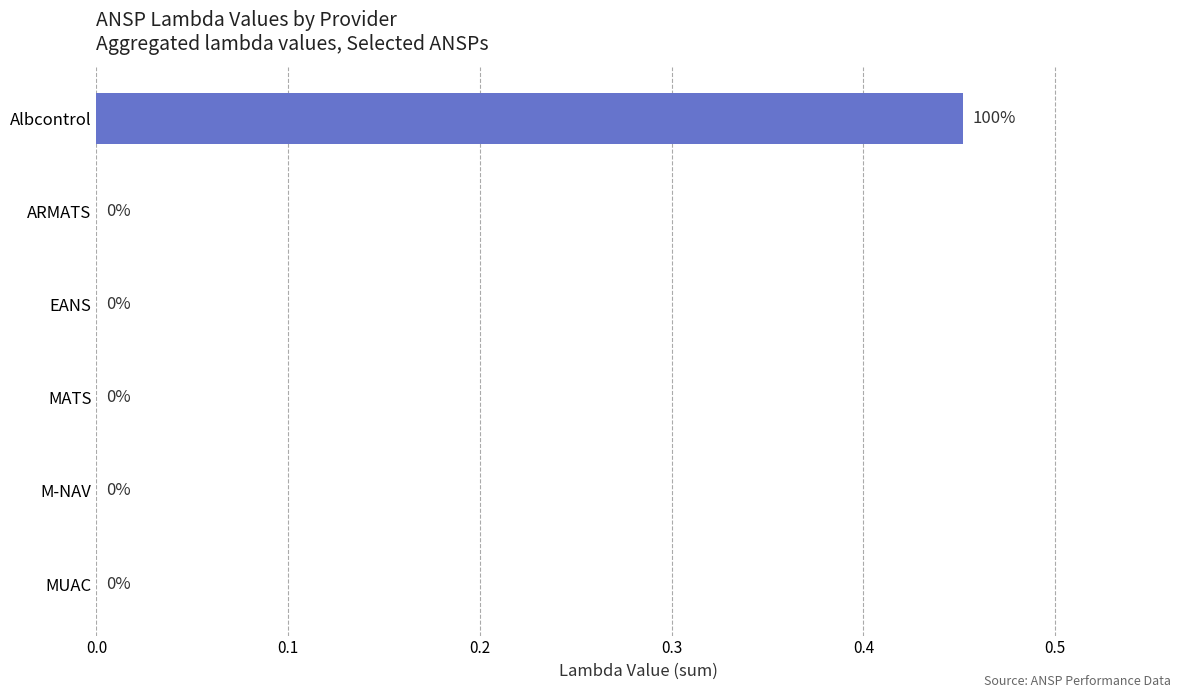

Is it true that the value at EANS is 0.0?

True